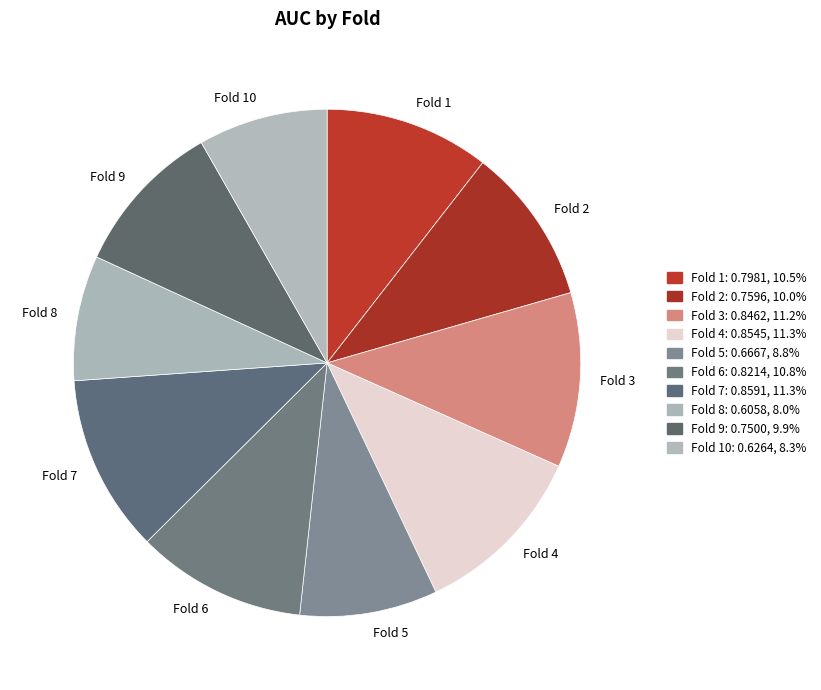

Do Fold 4 and Fold 9 together represent more than half of the pie?

No